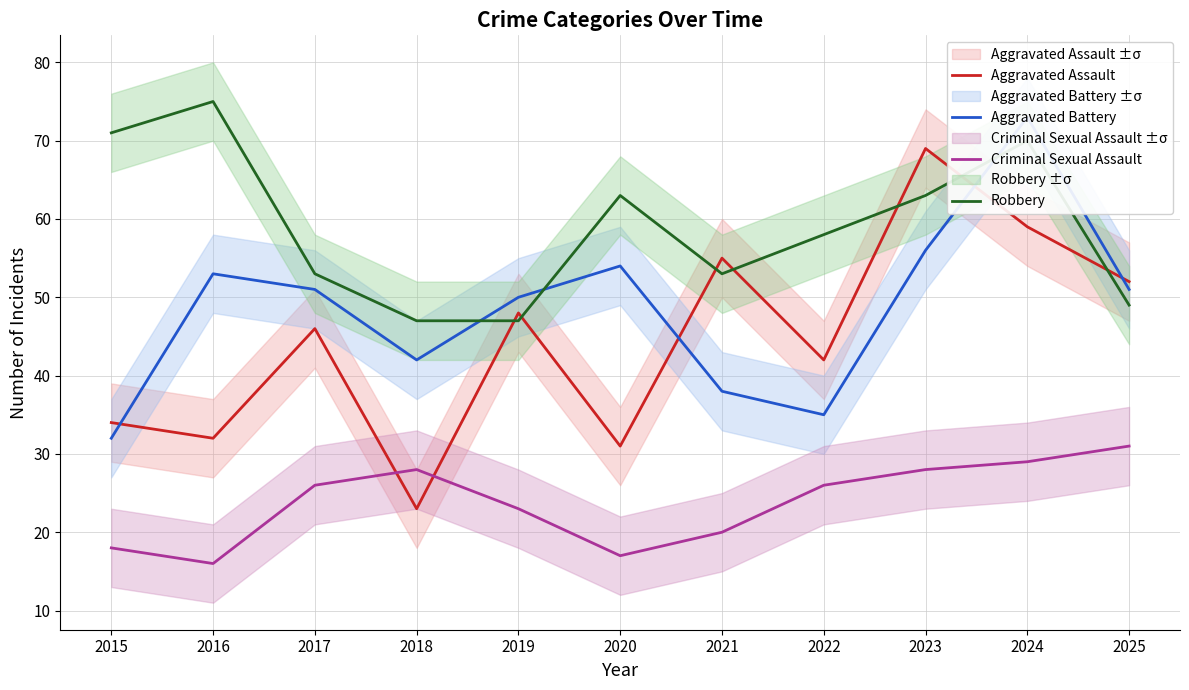

Which series ends up on top after the final intersection of Aggravated Battery and Robbery?

Aggravated Battery